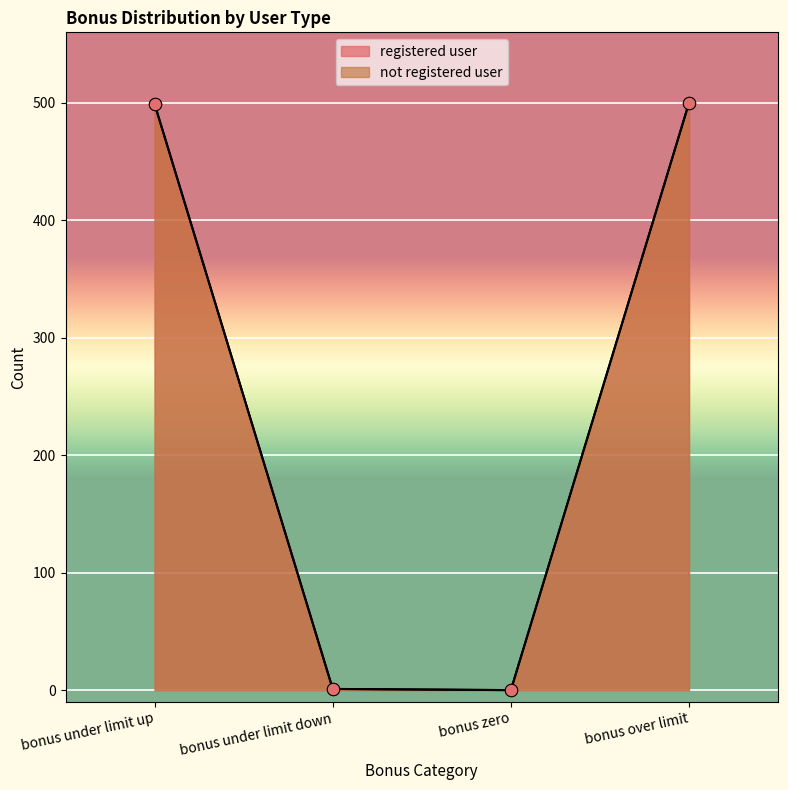

Is the value of not registered user at bonus zero greater than the value of registered user at bonus over limit?

No